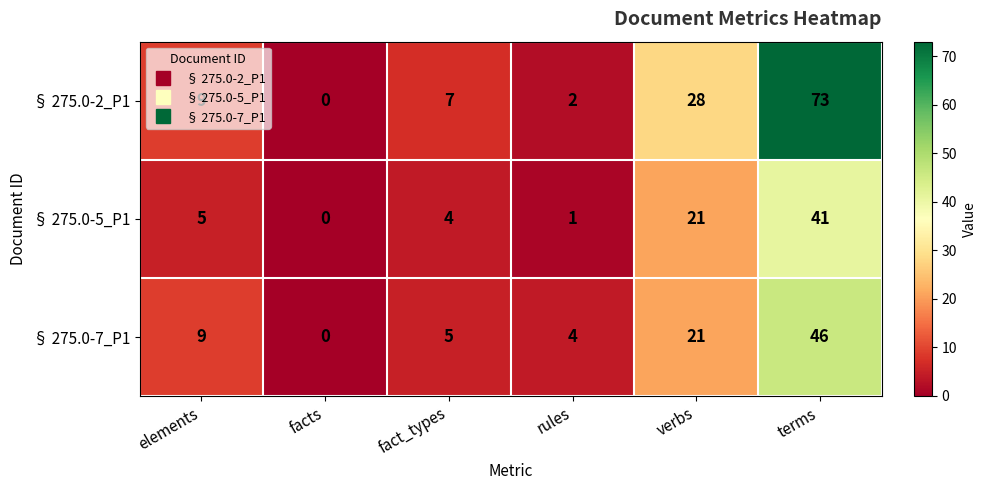

Count the number of categories in the chart.

6